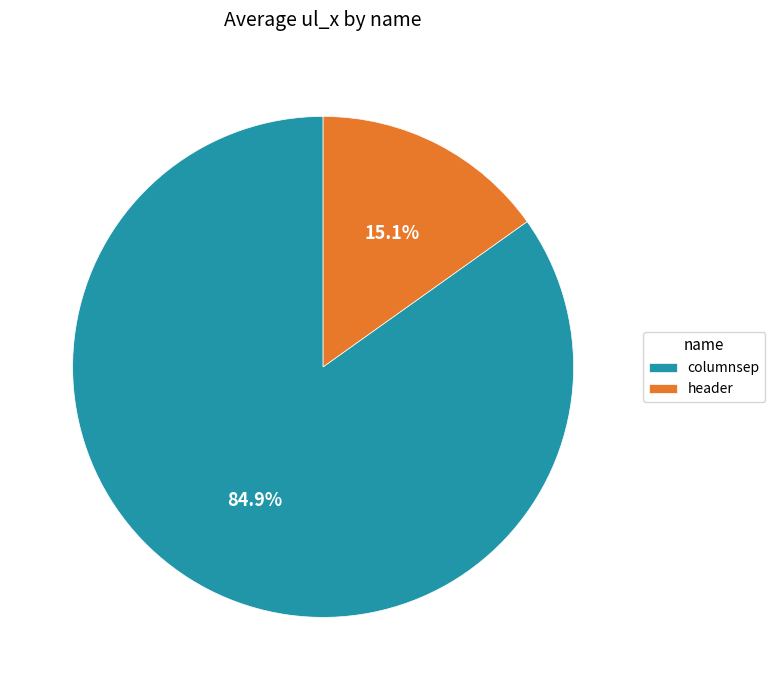

How many slices are in this pie chart?

2